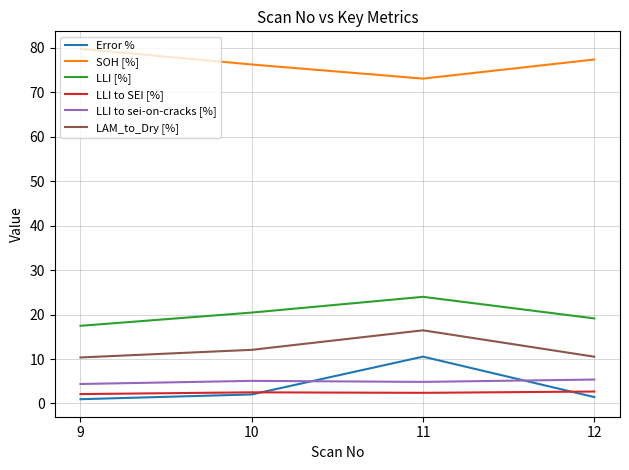

What are all the series names shown in the legend?

Error %, SOH [%], LLI [%], LLI to SEI [%], LLI to sei-on-cracks [%], LAM_to_Dry [%]